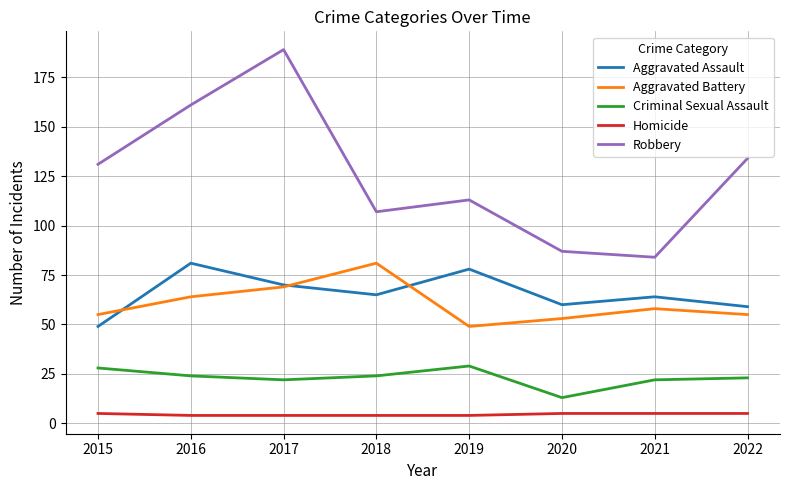

True or false: Aggravated Battery and Criminal Sexual Assault cross at least once.

False